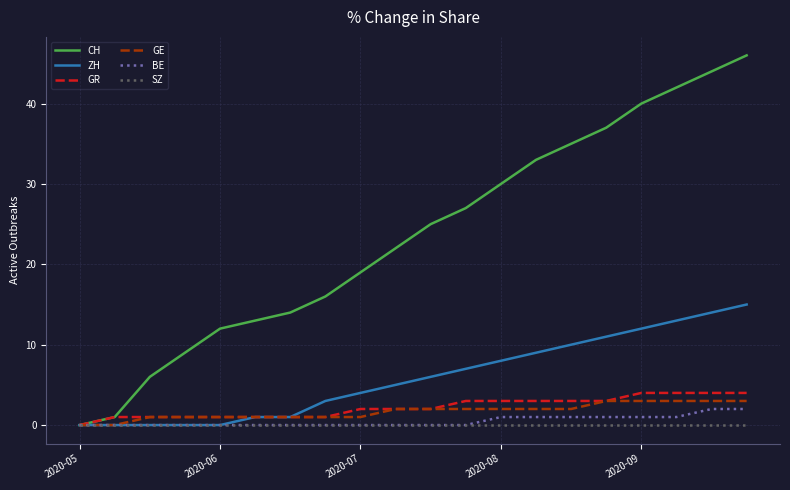

What is the greatest value displayed?

46